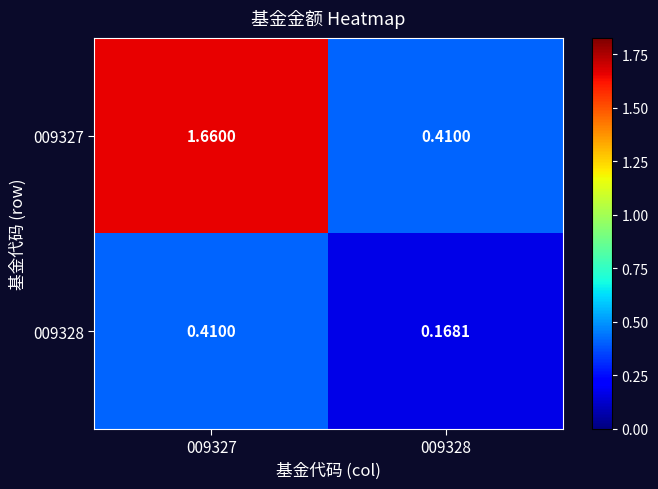

What is the total value across all series at 009327?

2.1